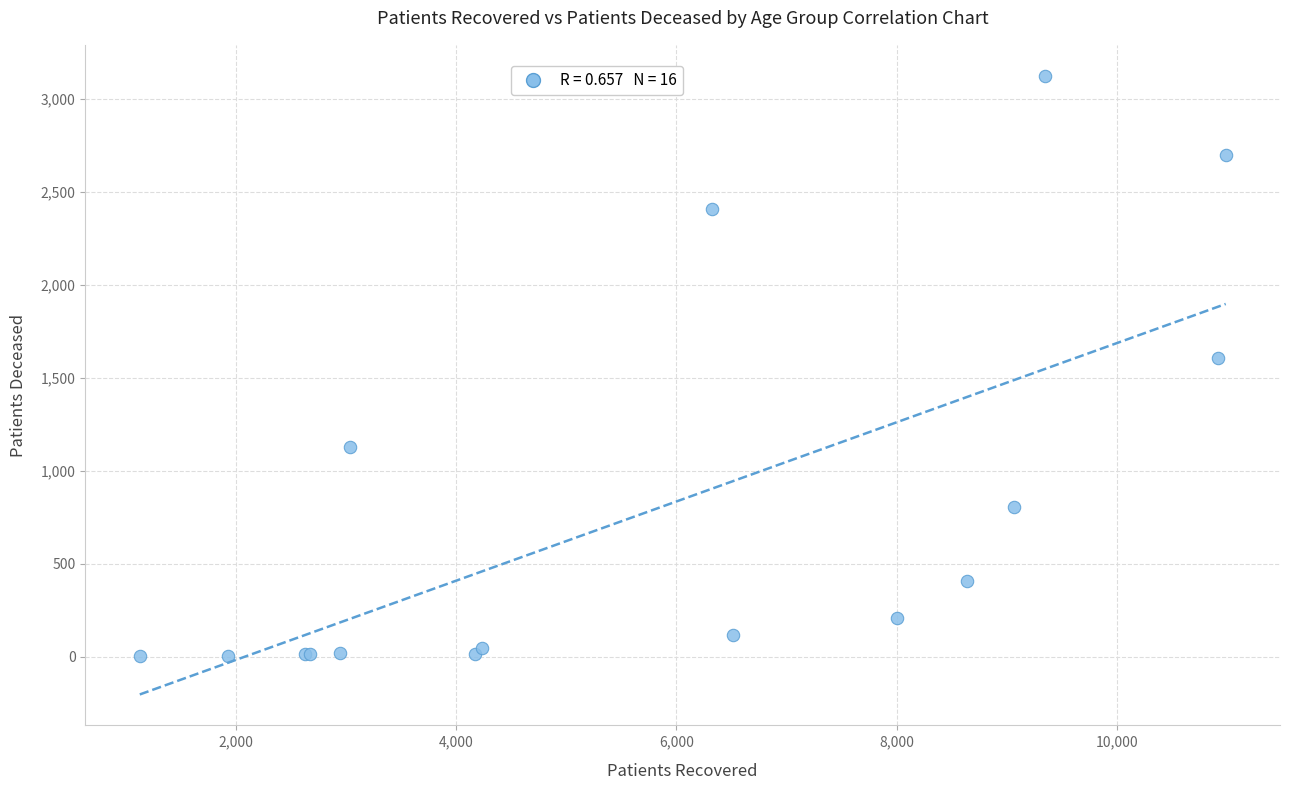

What Y value in the scatter plot is closest to 1564?

1610